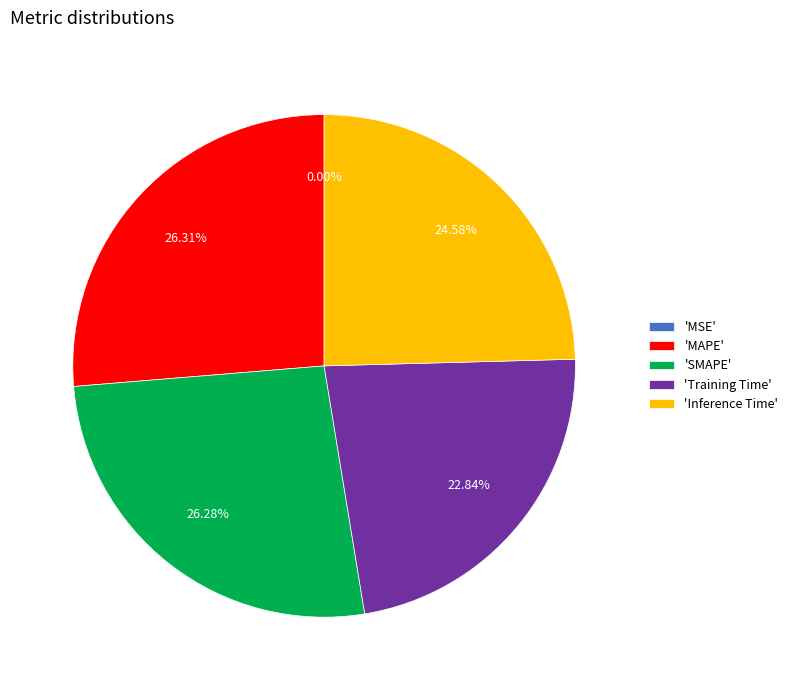

Which has a higher value, 'SMAPE' or 'Training Time'?

'SMAPE'